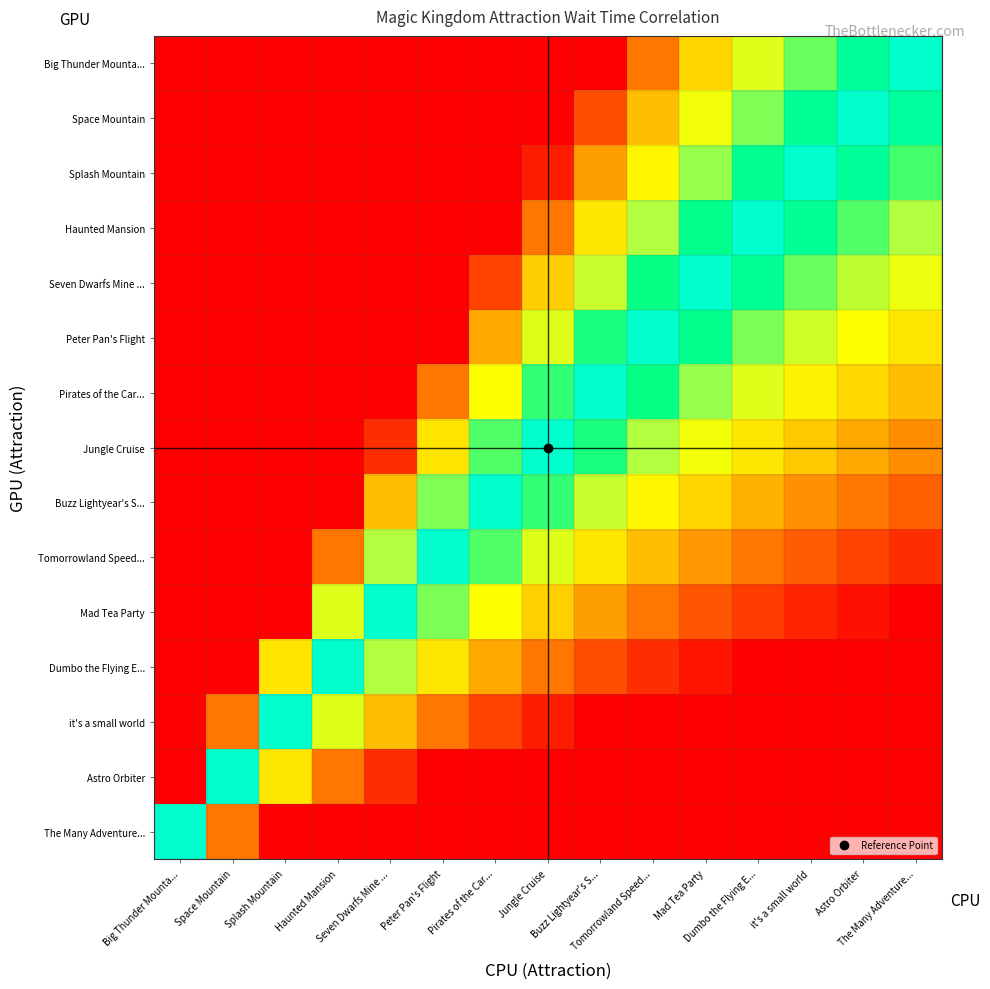

At Haunted Mansion, list the series in order from largest to smallest.

Dumbo the Flying E..., Mad Tea Party, it's a small world, Tomorrowland Speed..., Astro Orbiter, Big Thunder Mounta..., Space Mountain, Splash Mountain, Haunted Mansion, Seven Dwarfs Mine ..., Peter Pan's Flight, Pirates of the Car..., Jungle Cruise, Buzz Lightyear's S..., The Many Adventure...